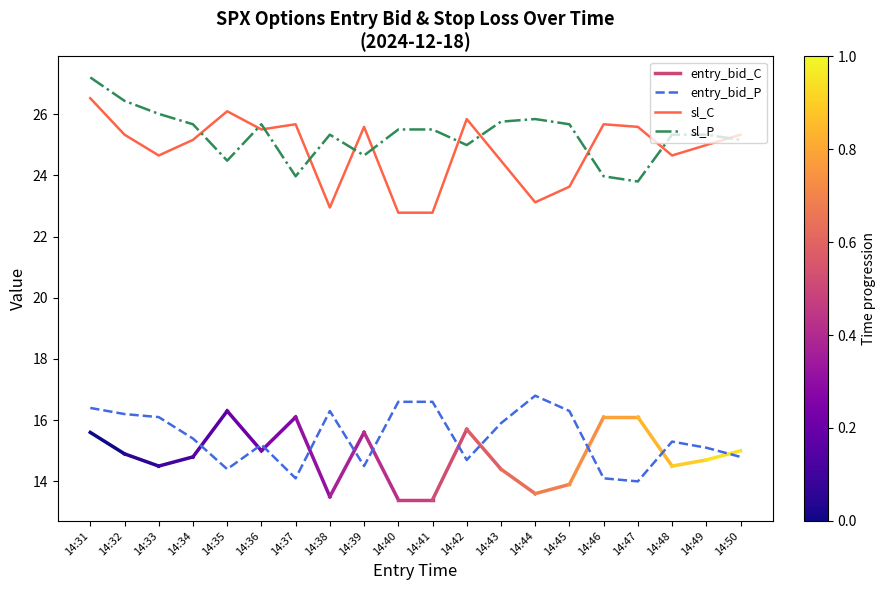

The sl_C series shows 37.4 at 14:49. True or false?

False